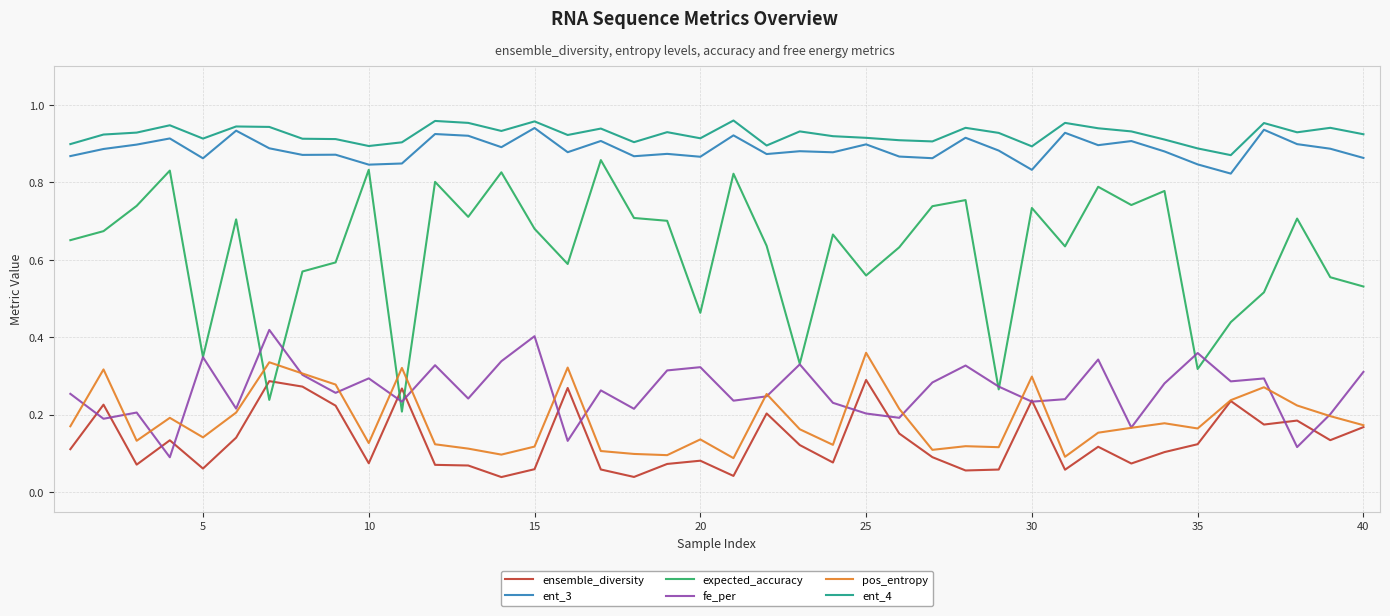

True or false: pos_entropy and ent_3 intersect in this chart.

False